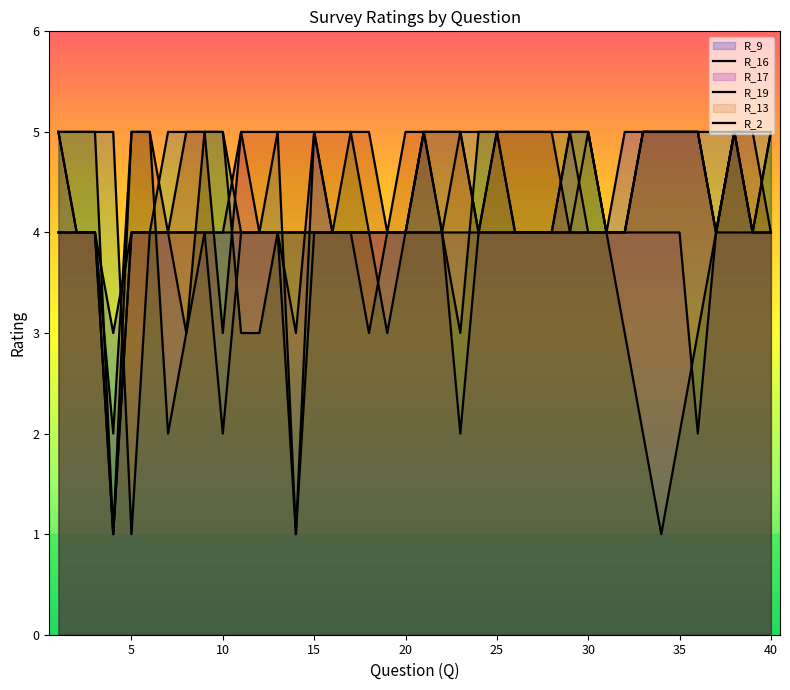

What is the difference between the maximum and minimum values in the R_16 series?

4